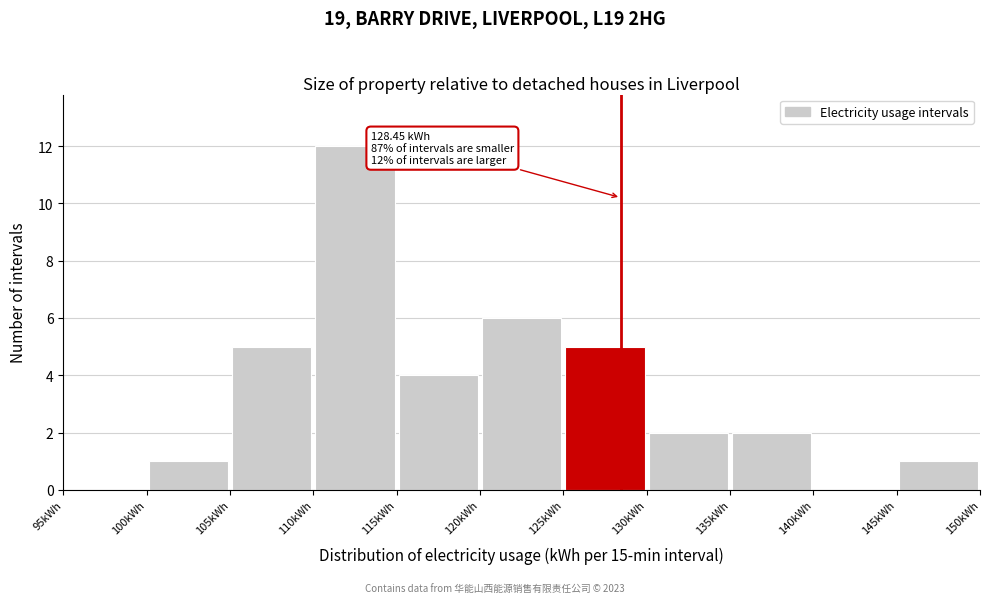

Which range on the x-axis has the tallest bar?

110 to 115